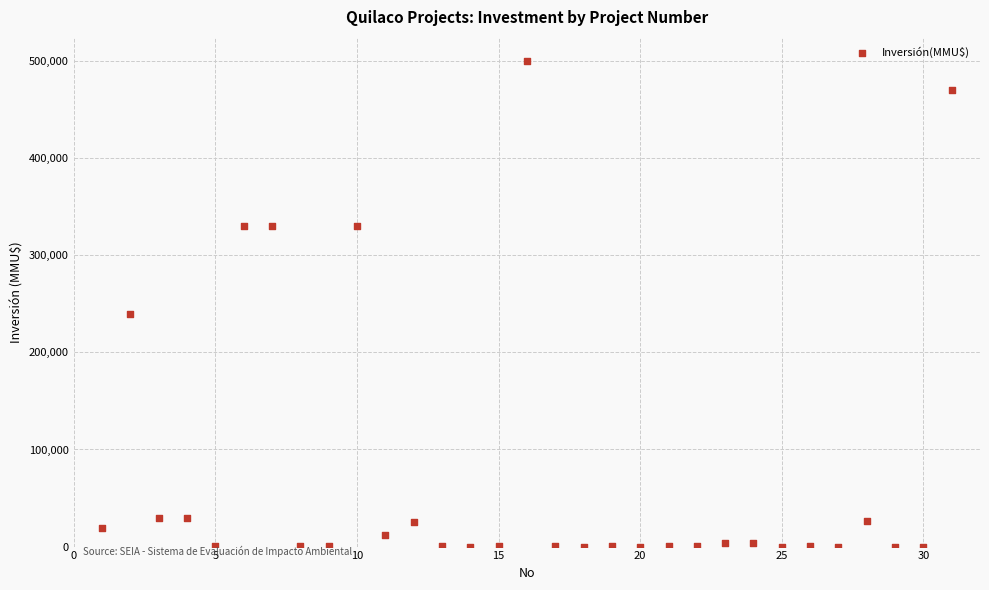

What Y value in the scatter plot is closest to 250000?

240000